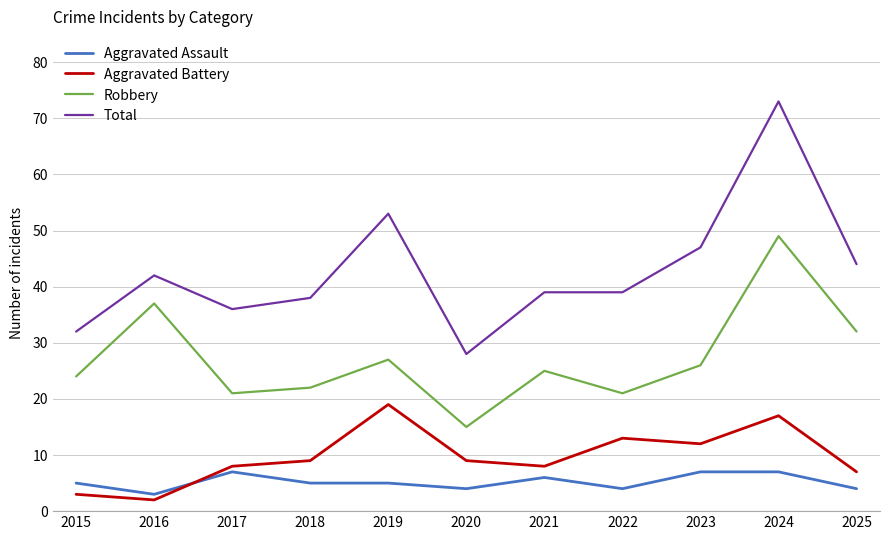

True or false: Total has more than 1 points higher than both neighbors.

True